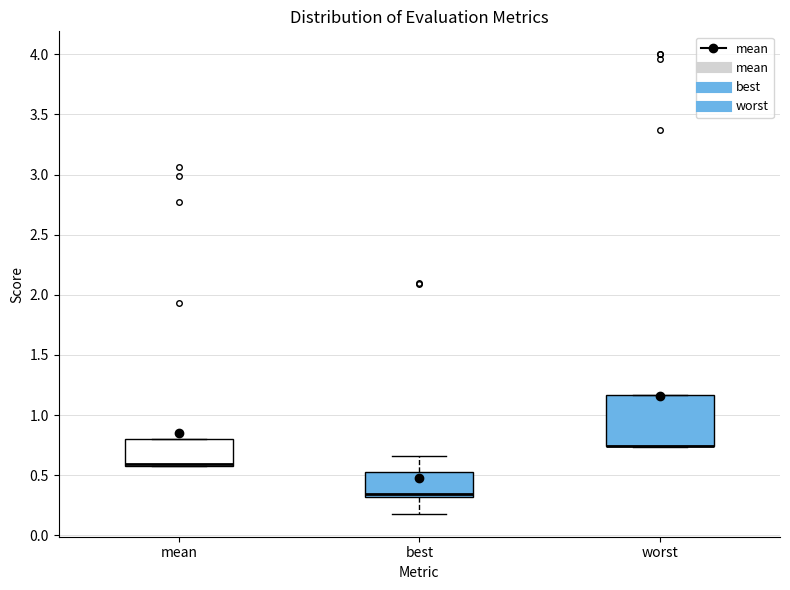

Reading left to right, read every box against the y-axis: the position of its median line, the range the box covers, and the ends of its whiskers. The values are not printed on the chart, so give them approximately, as read against the axis.

mean: median 0.60 (drawn on the box's lower edge), box 0.60 to 0.80, whiskers 0.60 to 0.80
best: median 0.35, box 0.30 to 0.55, whiskers 0.20 to 0.65
worst: median 0.75 (drawn on the box's lower edge), box 0.75 to 1.15, whiskers 0.75 to 1.15